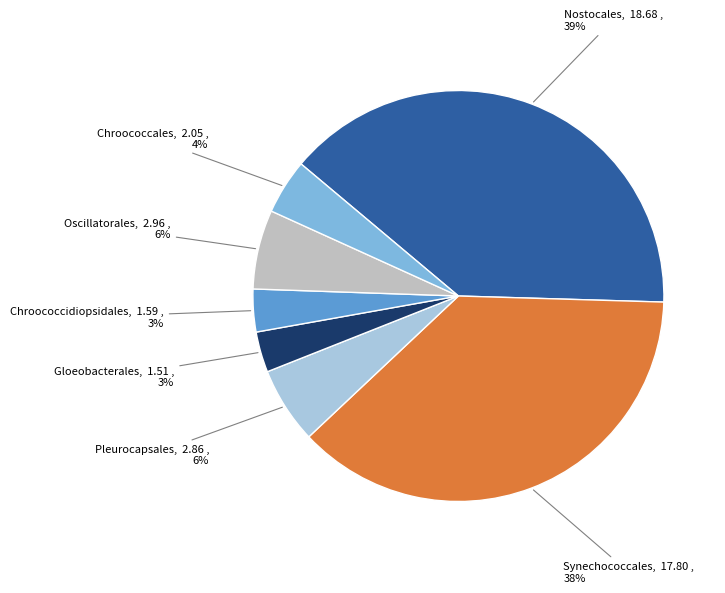

Between Chroococcidiopsidales and Chroococcales, which is larger?

Chroococcales